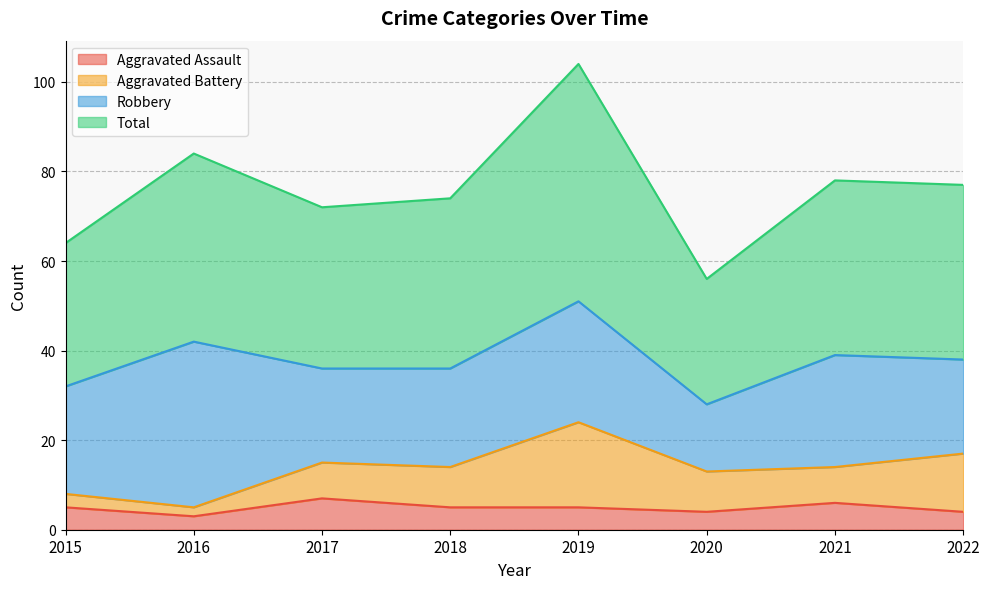

At which label does Aggravated Assault first exceed 5?

2017